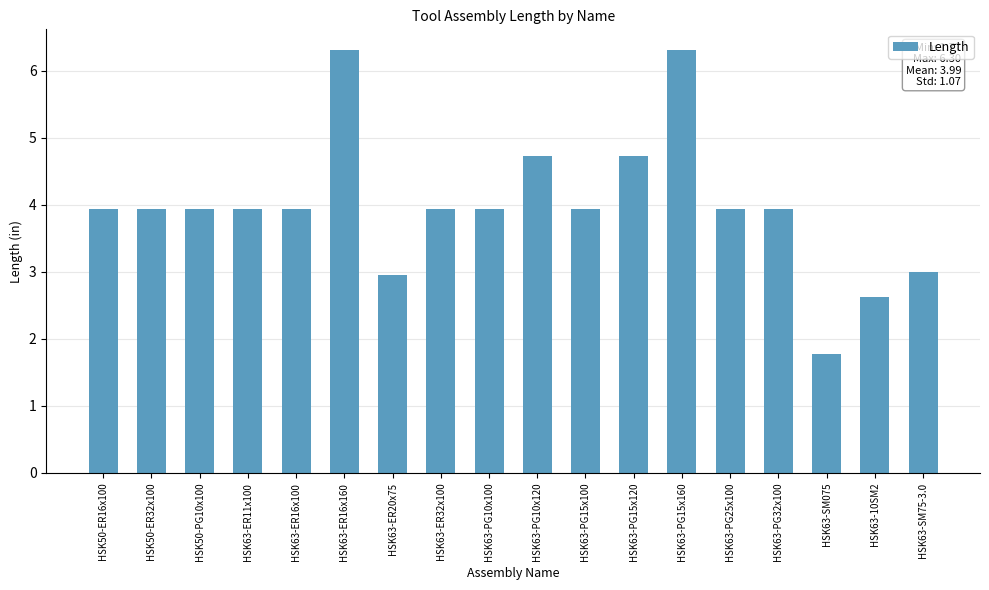

What is the change in value from HSK63-PG15x120 to HSK63-PG15x160?

+1.6